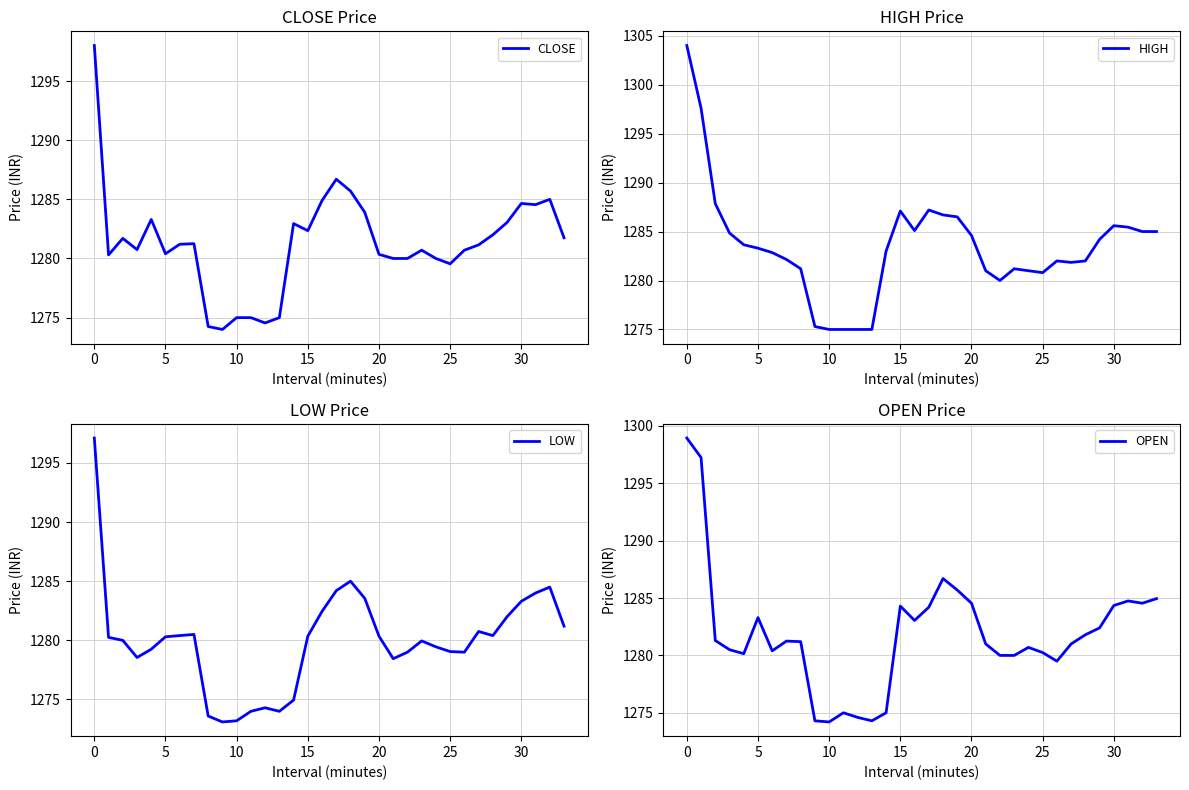

How many interior local valleys does the LOW series have?

6